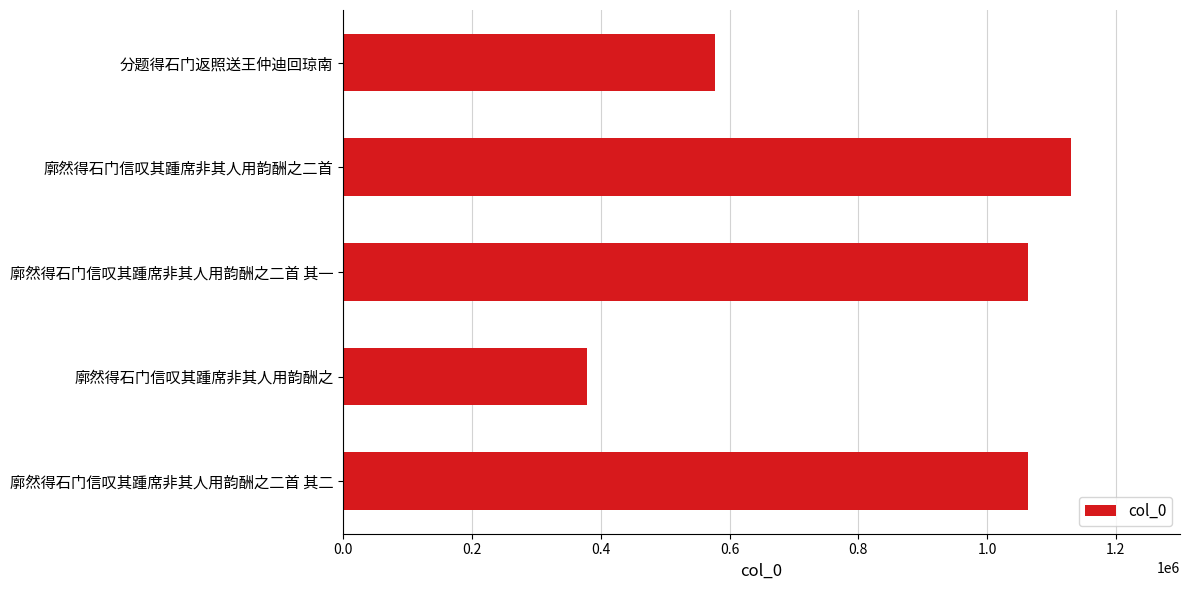

What is the maximum value shown in the chart?

1130175